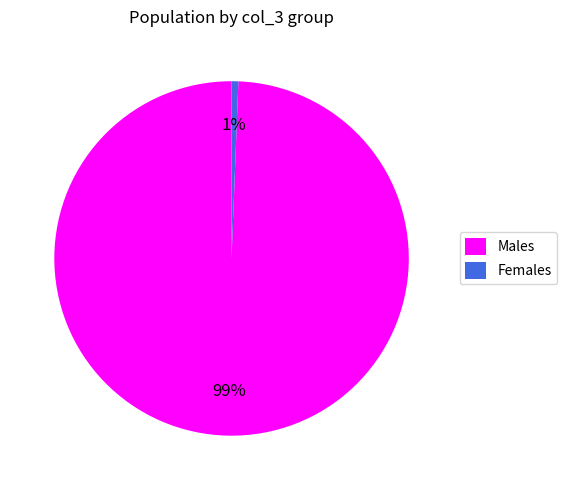

Which has a higher value, Females or Males?

Males